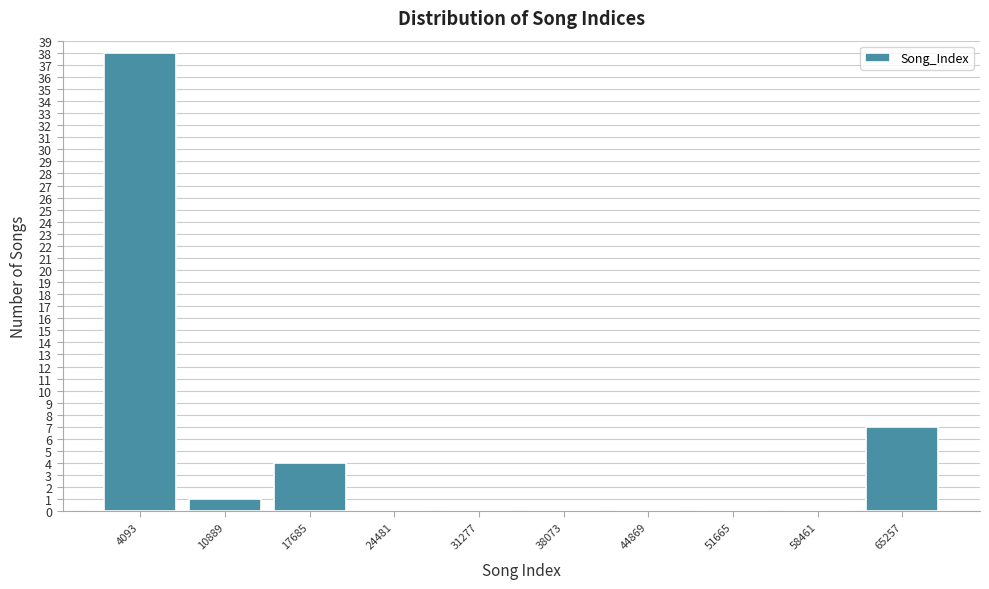

What is the height of the bar covering 62000 to 69000 on the x-axis? Neither the bar edges nor the heights are printed on the chart, so give them approximately, as read against the axes.

7